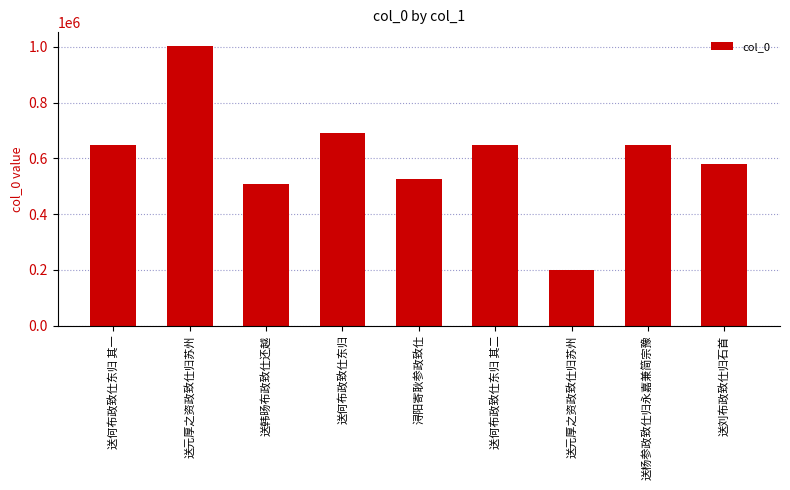

At which label is the value closest to 600722?

送刘布政致仕归石首